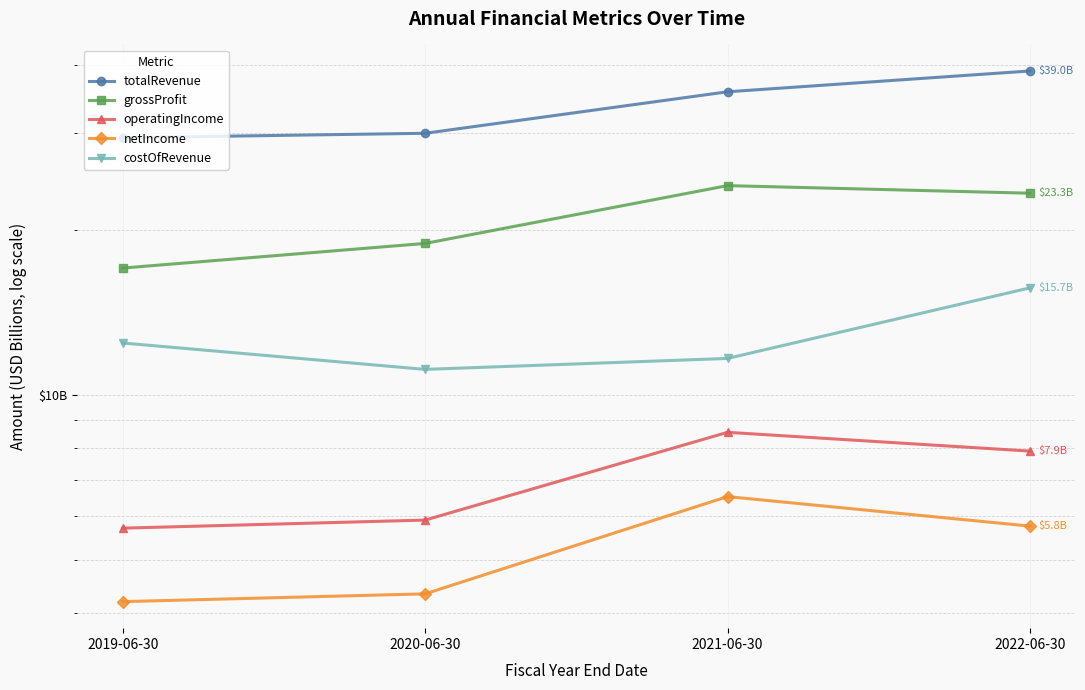

What is the total value across all series at 2022-06-30?

91.7